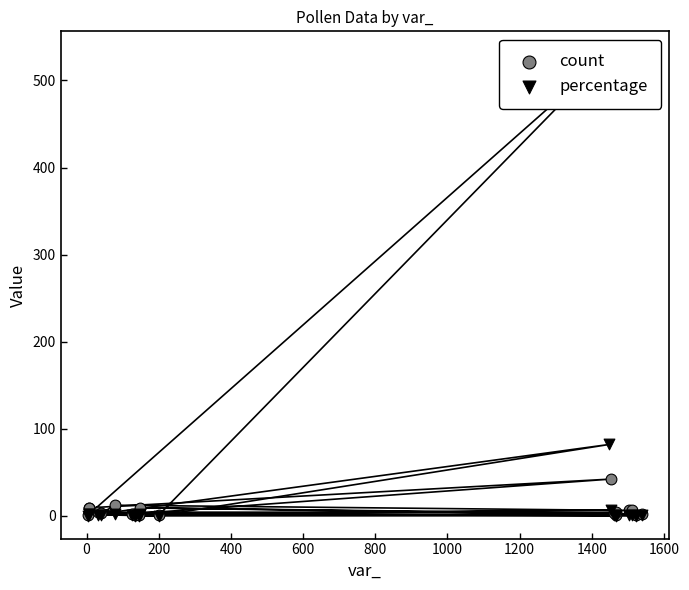

Which series reaches the minimum Y coordinate?

percentage